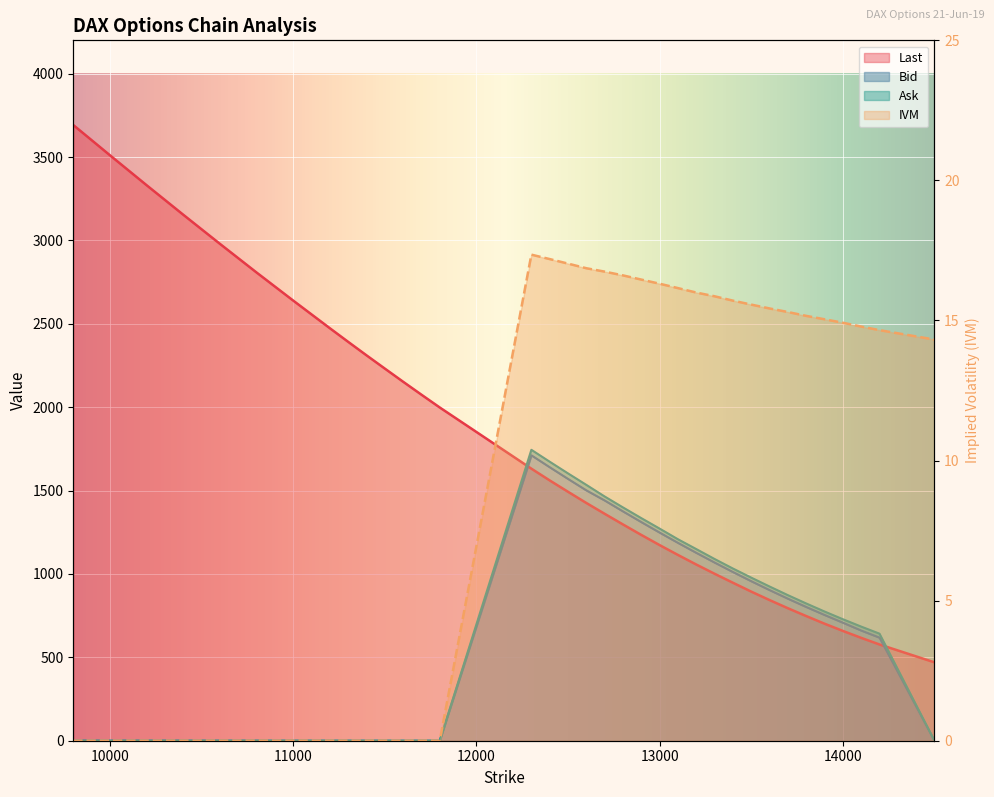

True or false: IVM has more than 0 interior local peaks.

True